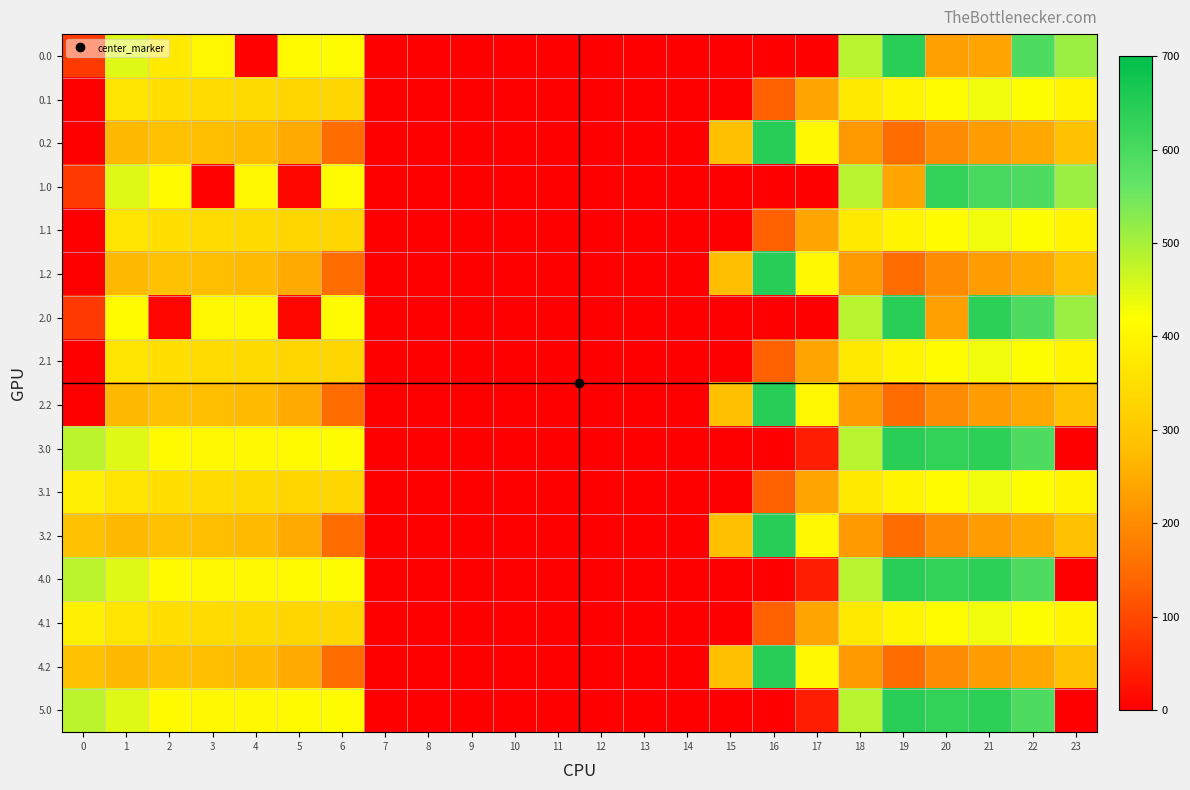

How many distinct data groups are displayed?

16